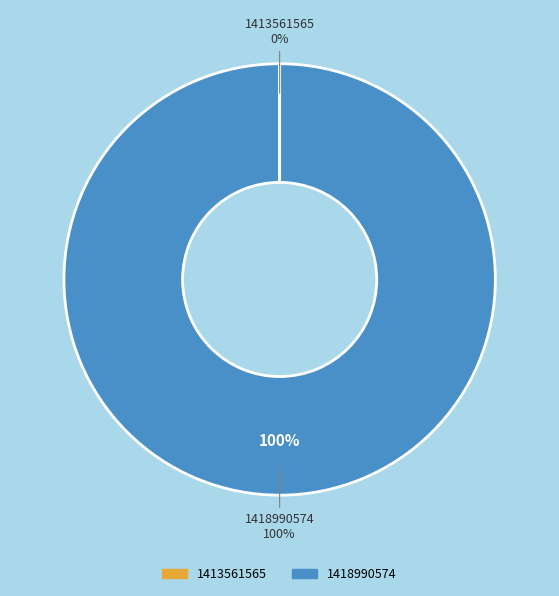

Is it true that 1418990574 is 99% of the pie?

False